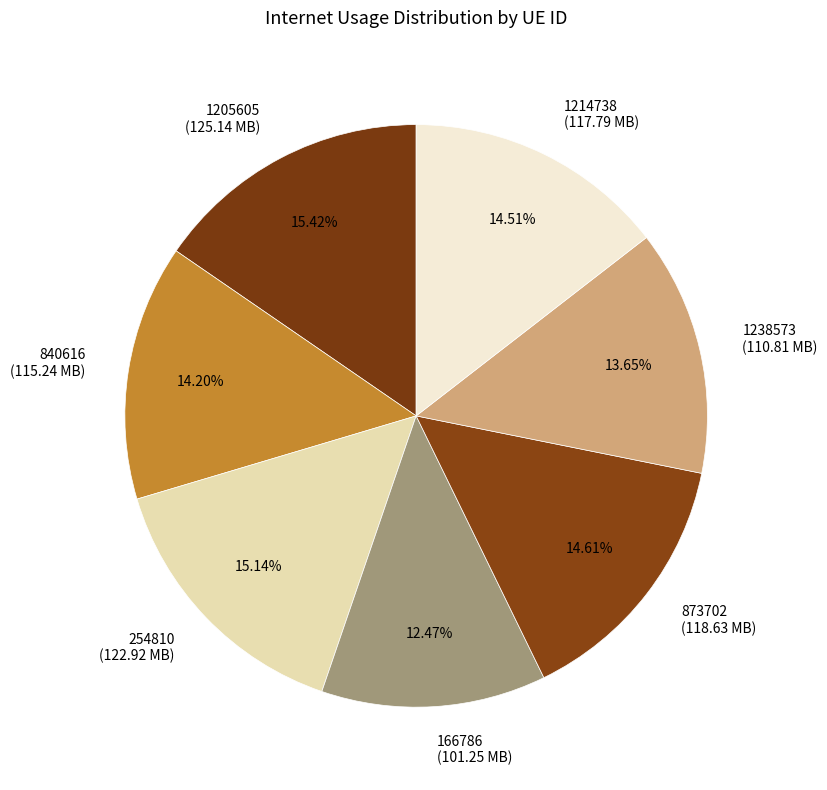

True or false: 1238573 accounts for 3% of the total.

False